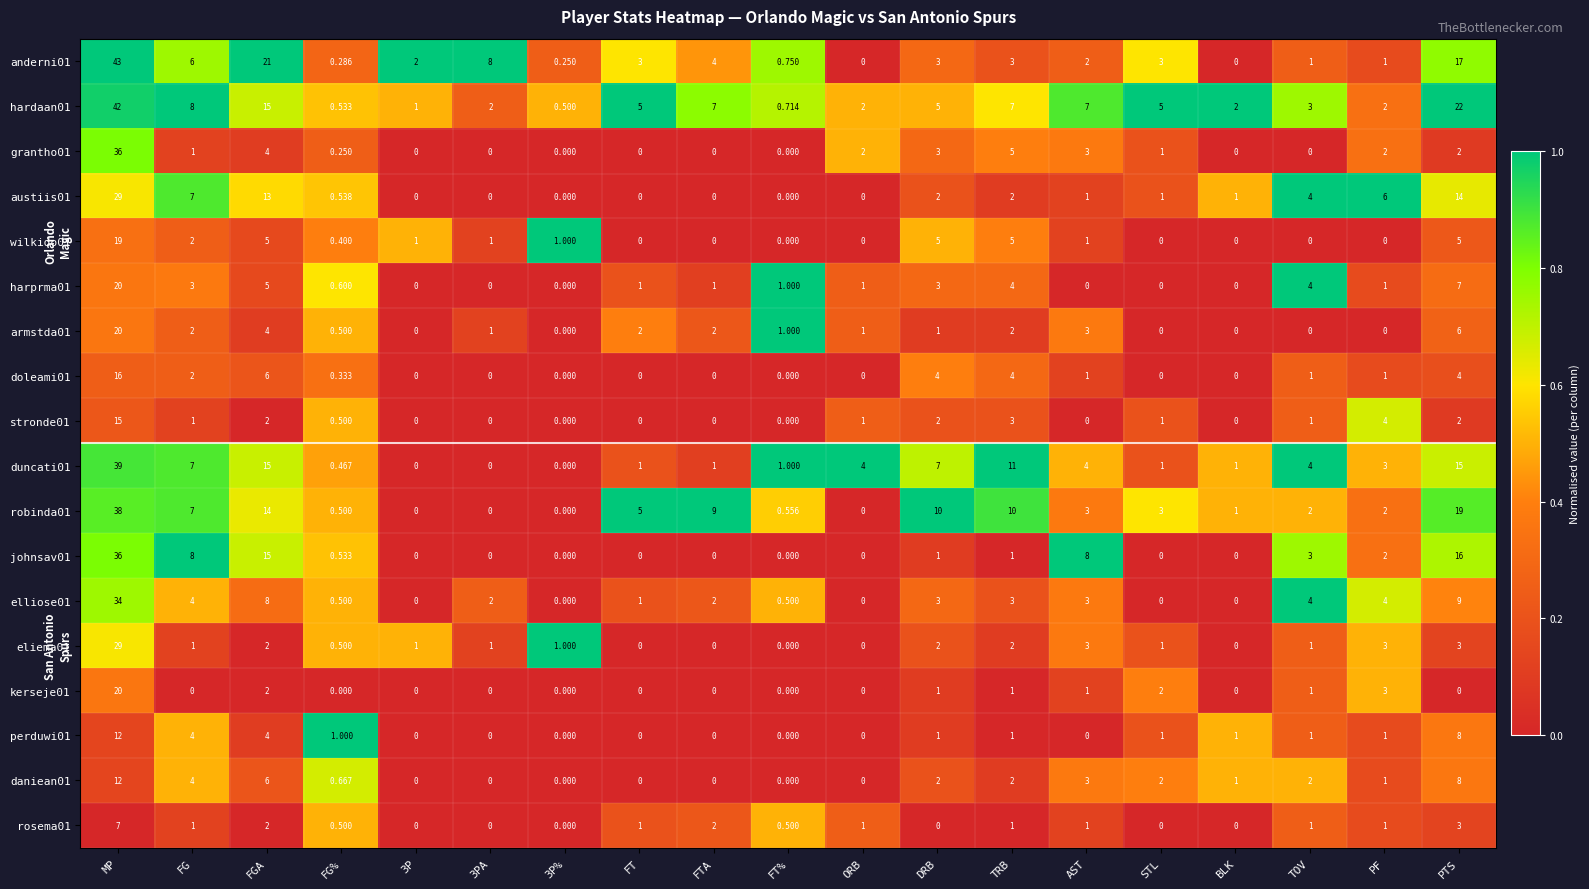

Count the number of categories in the chart.

19